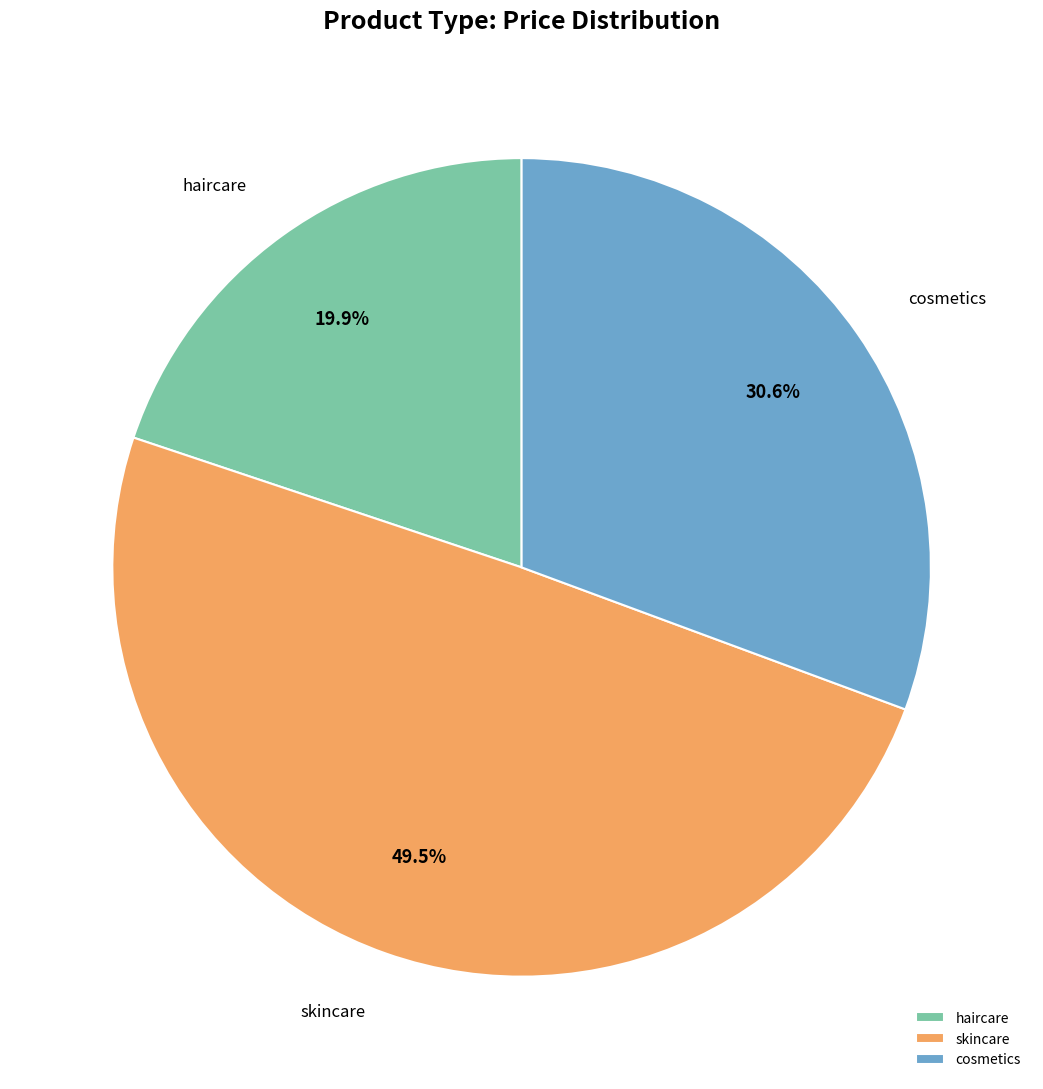

To the nearest percent, what is the difference between the largest and smallest slice percentages?

30%